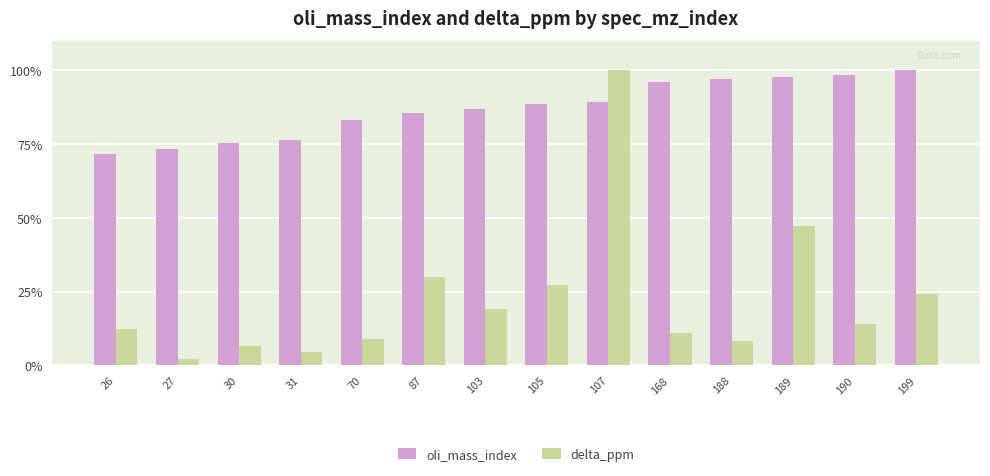

What is the difference between the second highest and second lowest values in the oli_mass_index series?

25.2